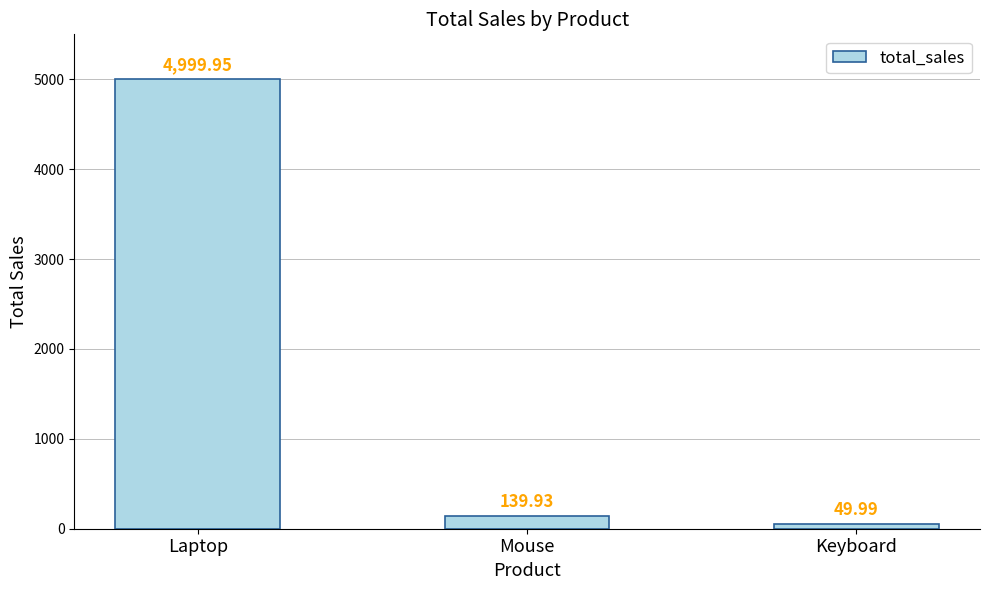

What is the sum of all values?

5189.9